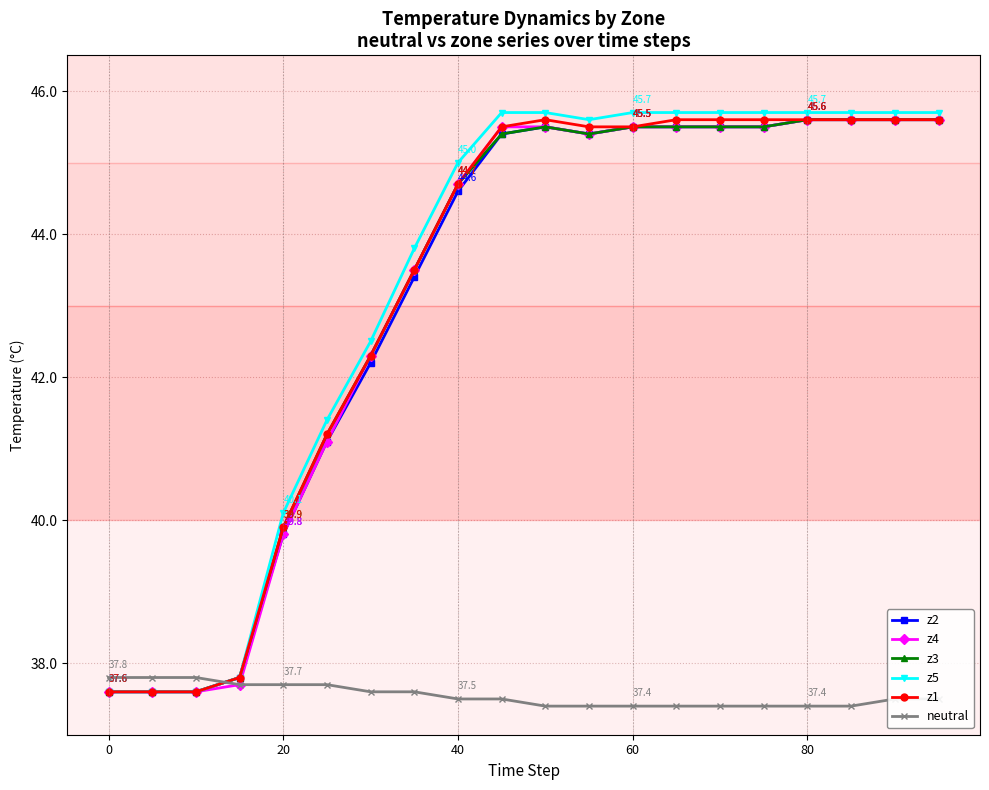

Count the neutral values in the range 37 to 38.

20